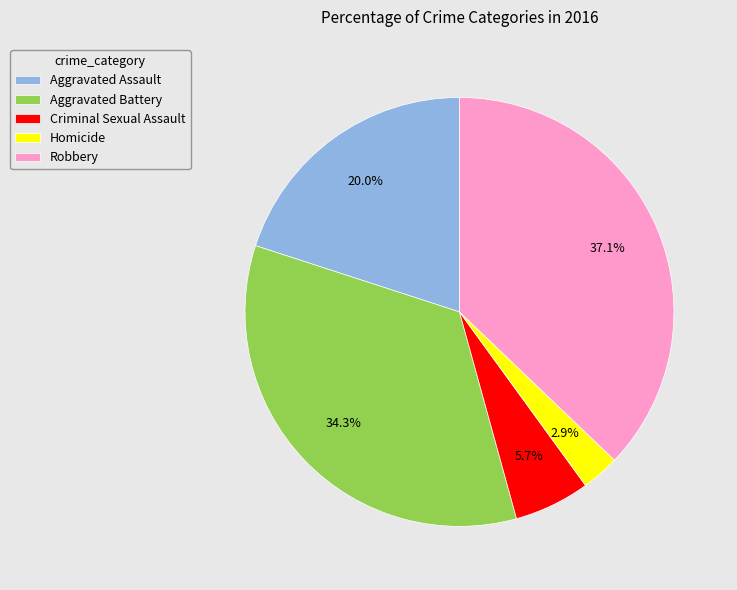

Is the sum of Homicide and Robbery greater than half?

No